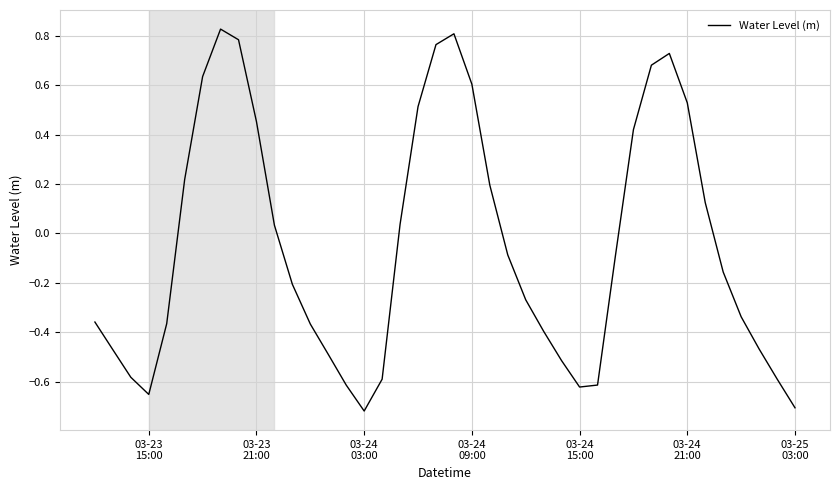

What is the difference between the maximum and minimum values?

1.5